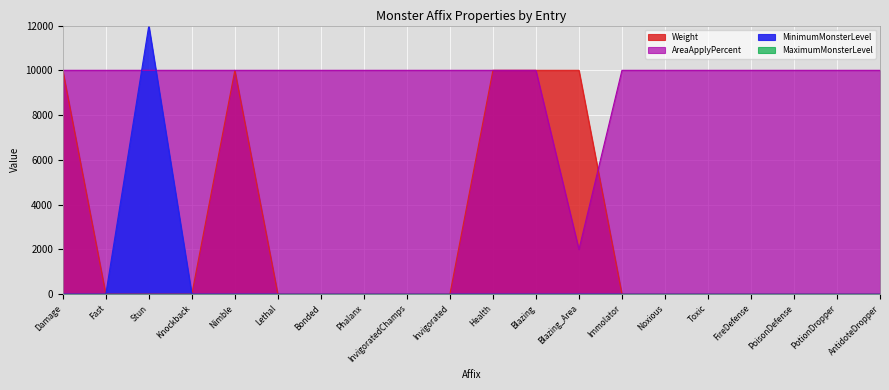

How many interior local peaks does the Weight series have?

1